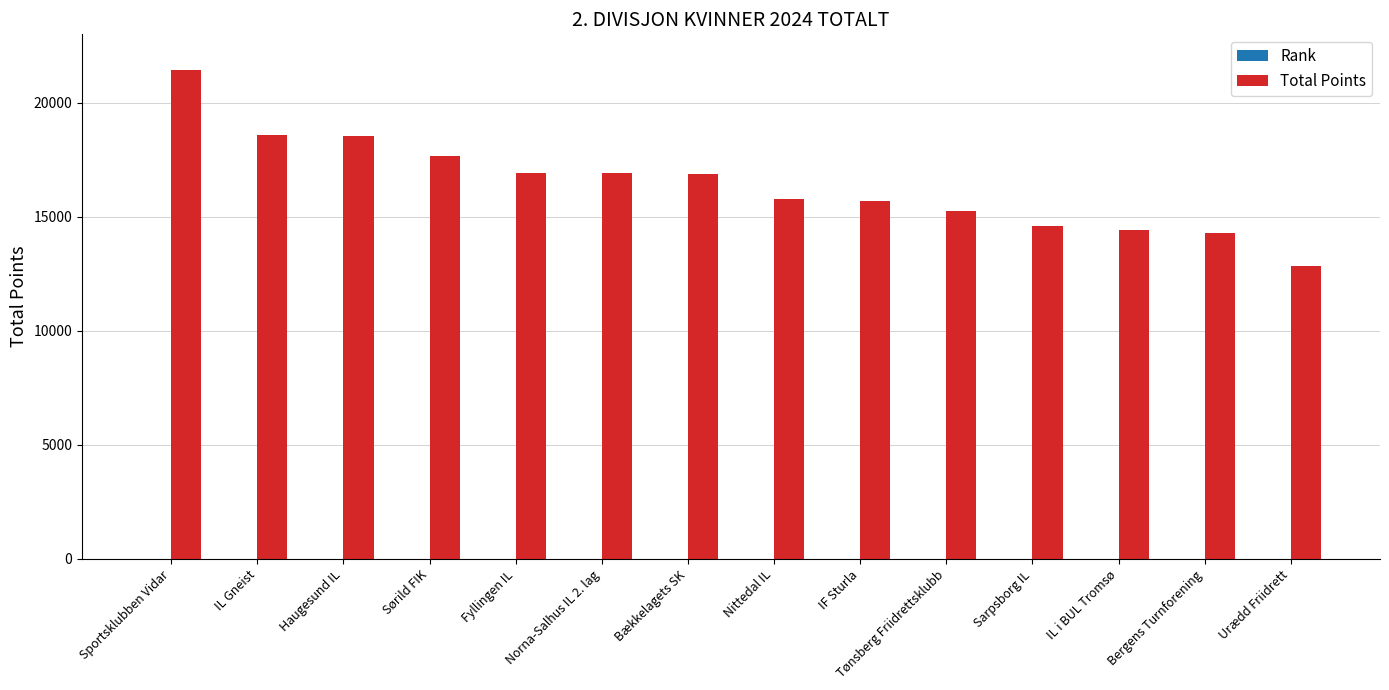

Count the number of data series in this chart.

2